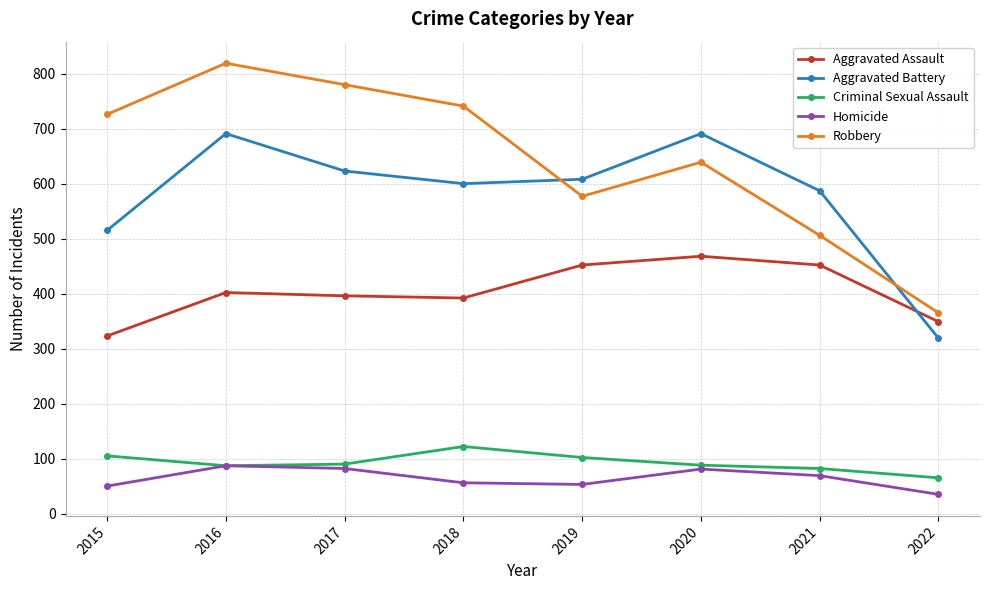

In Robbery, how many points are higher than both neighbors (excluding endpoints)?

2